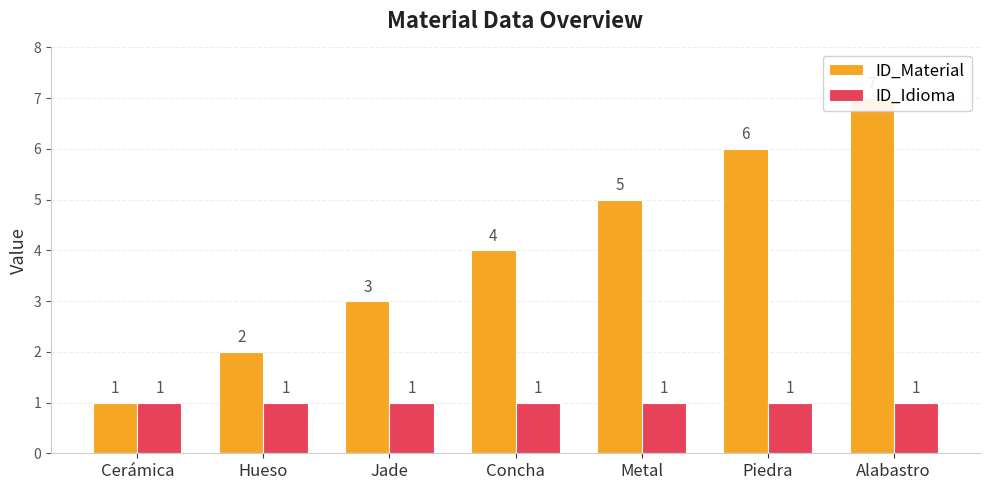

Are the bars horizontal?

No